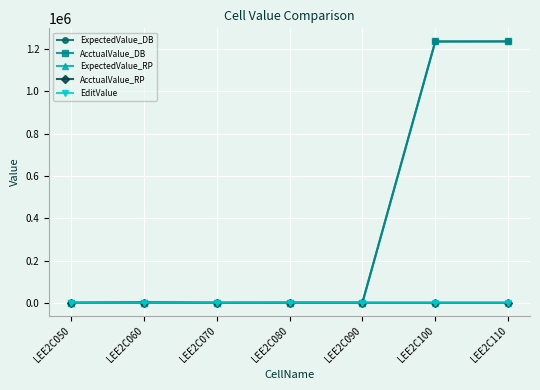

Does the chart have visible grid lines?

Yes